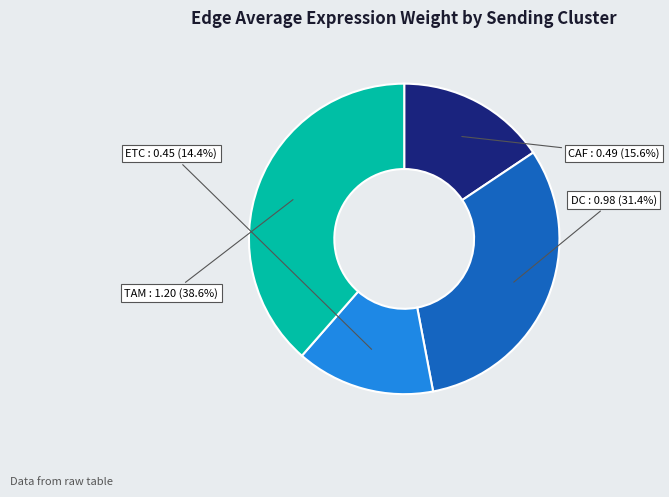

What percentage do DC and ETC together represent?

45.8%